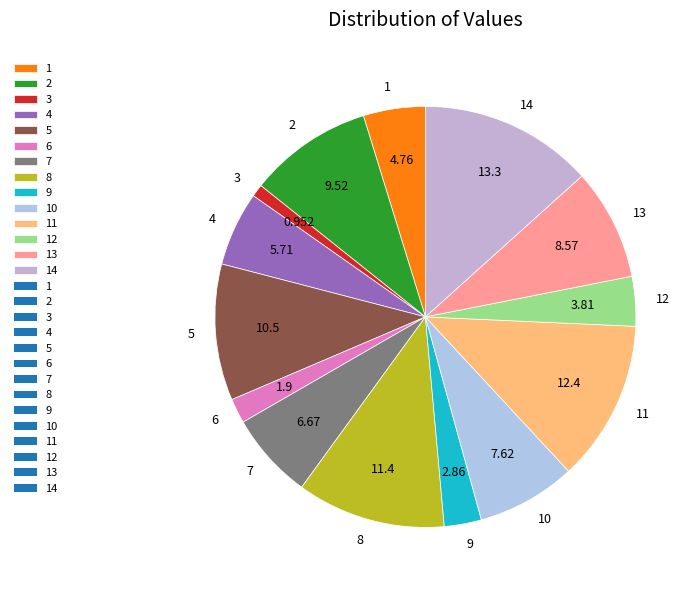

Does any single category account for the majority?

No